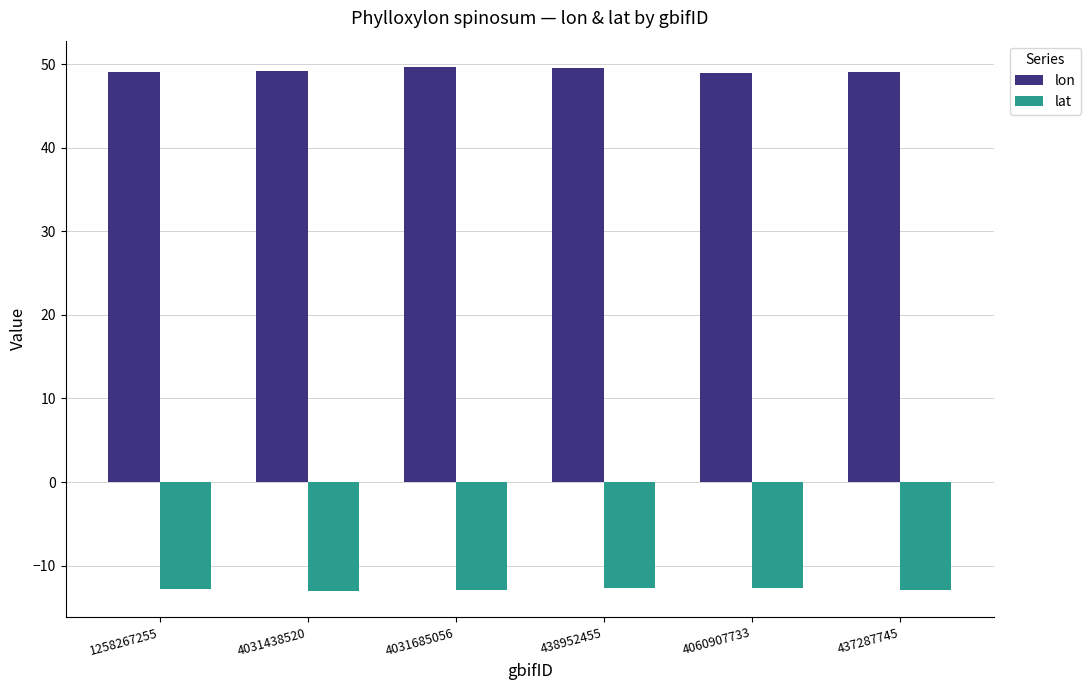

Which series has the largest total across all categories?

lon